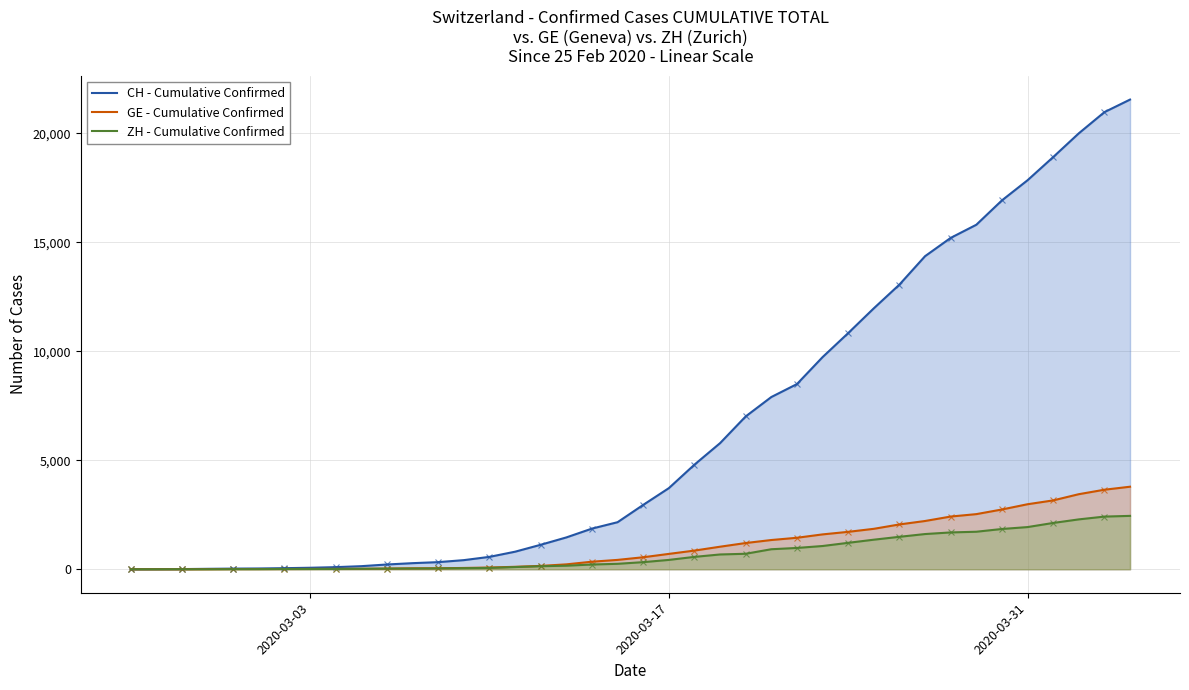

How many data points in ZH - Cumulative Confirmed are above 326?

19